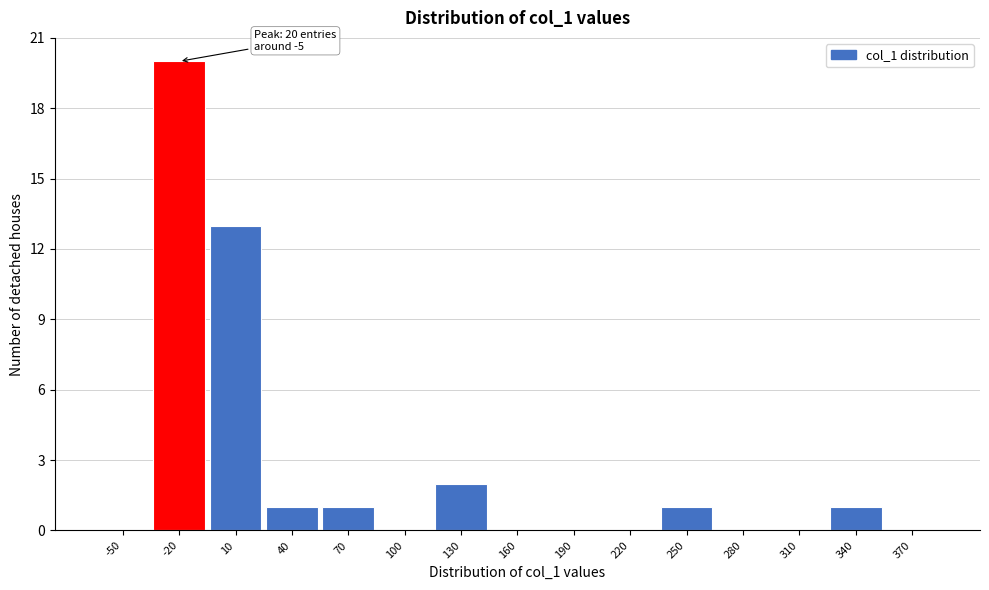

Reading left to right, what are all the values shown in this chart?

-50=0	-20=20	10=13	40=1	70=1	100=0	130=2	160=0	190=0	220=0	250=1	280=0	310=0	340=1	370=0